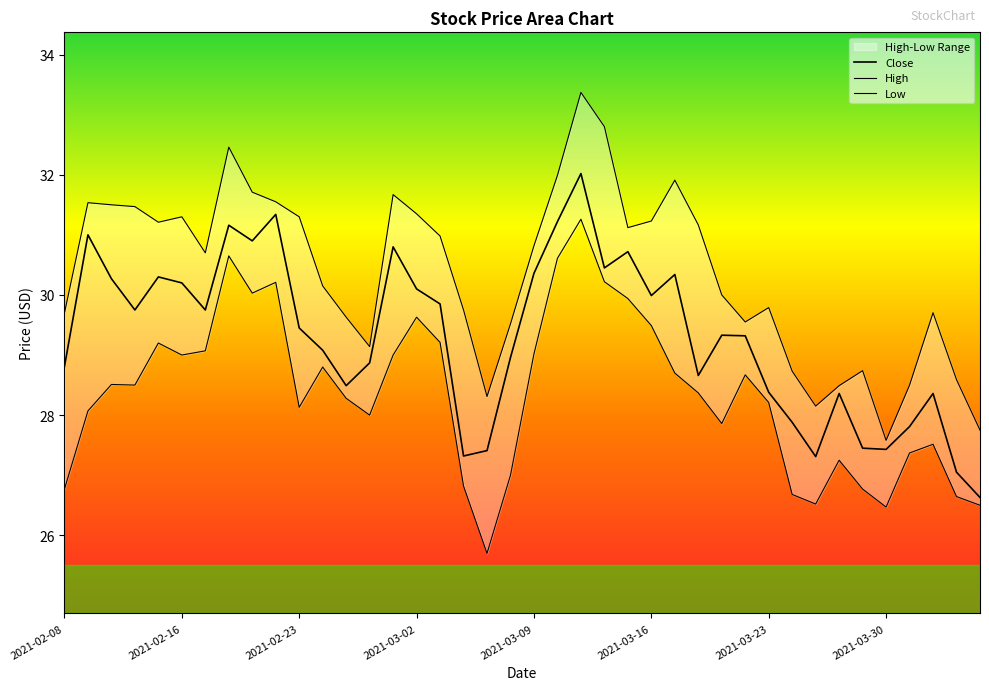

Is it true that Low equals 26.8 at 17?

True